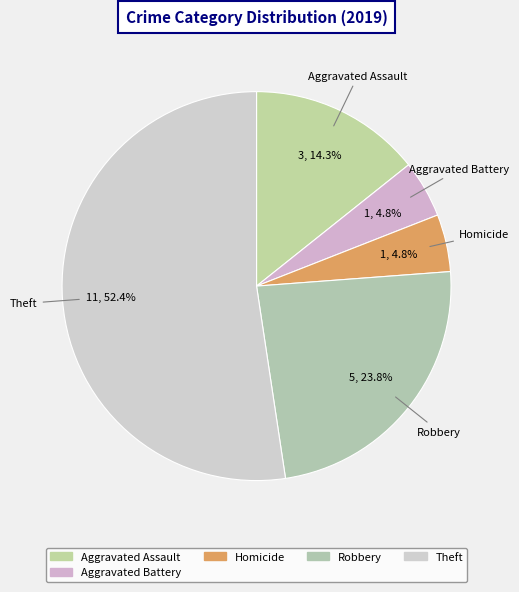

How many segments does this pie chart have?

5